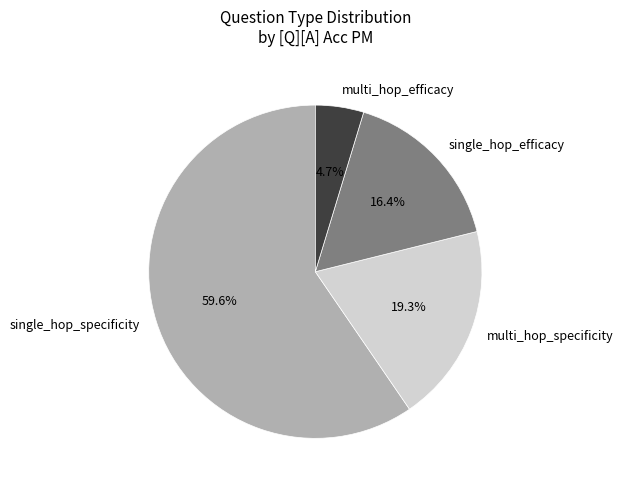

What percentage is the single_hop_specificity slice, to the nearest percent?

60%